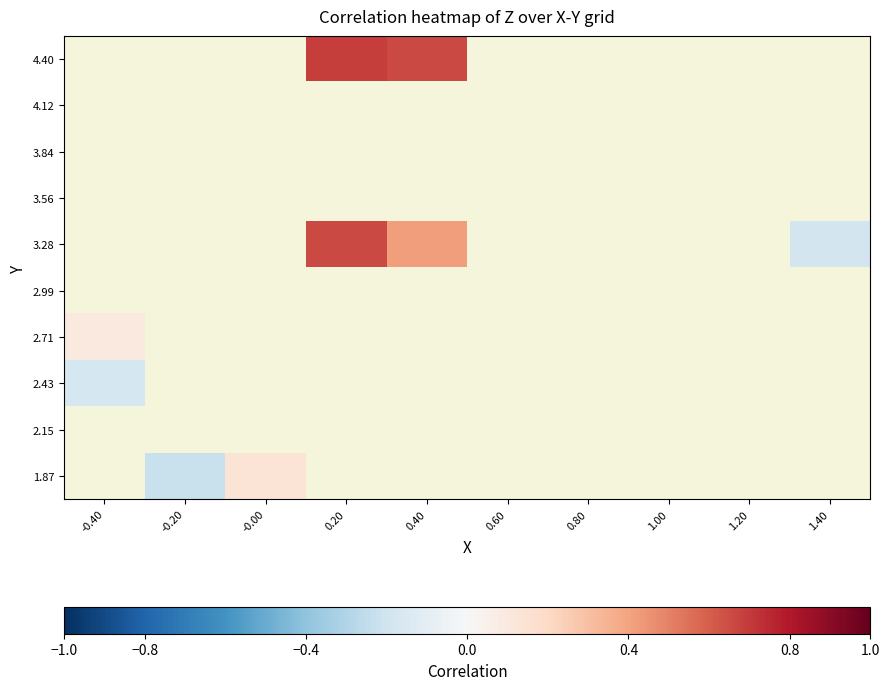

How many negative values does the 2.43 series have?

1